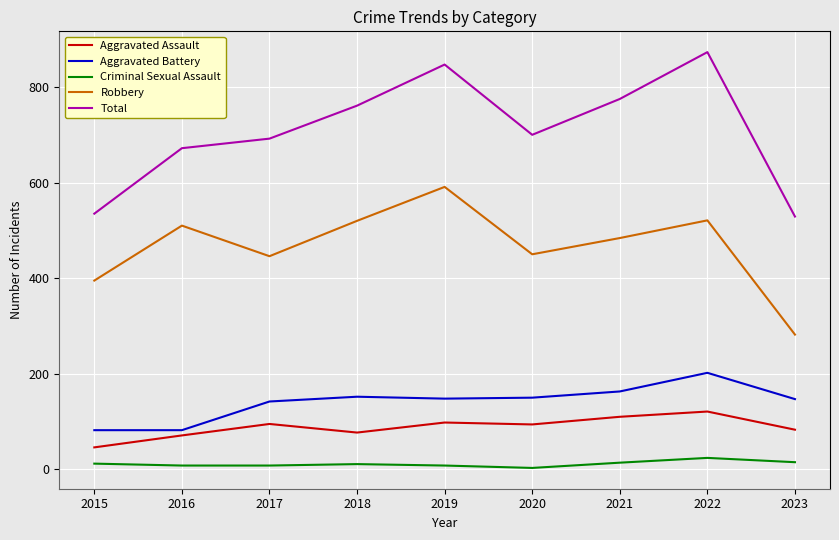

What is the difference between the maximum and second lowest values in the Criminal Sexual Assault series?

16